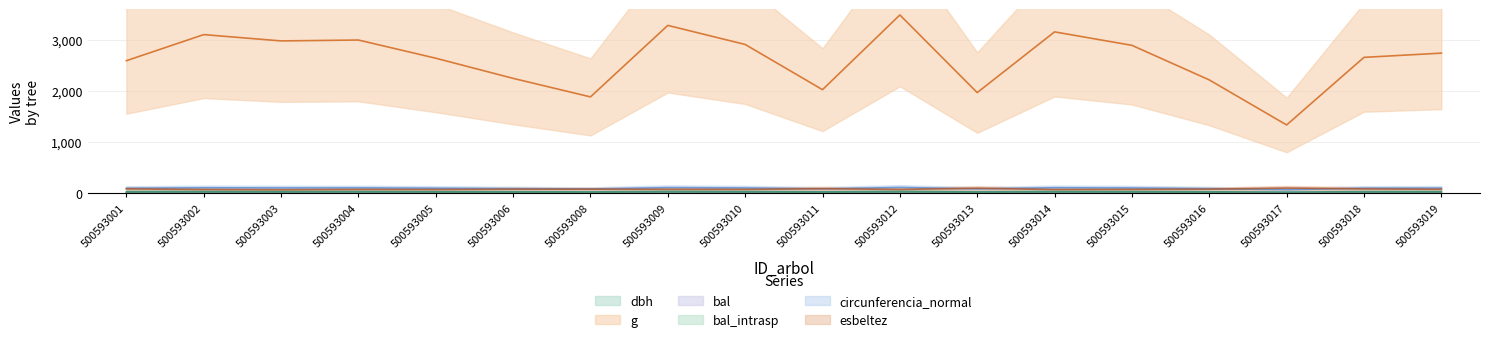

At 500593005, list the series in order from largest to smallest.

g, circunferencia_normal, esbeltez, dbh, bal, bal_intrasp